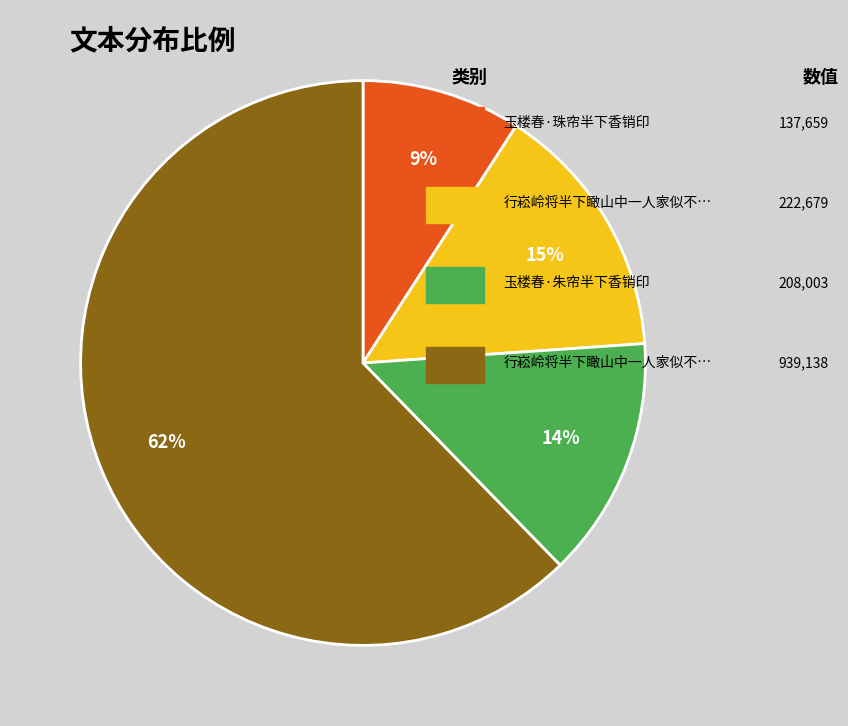

To the nearest percent, what is the difference between the largest and smallest slice percentages?

53%